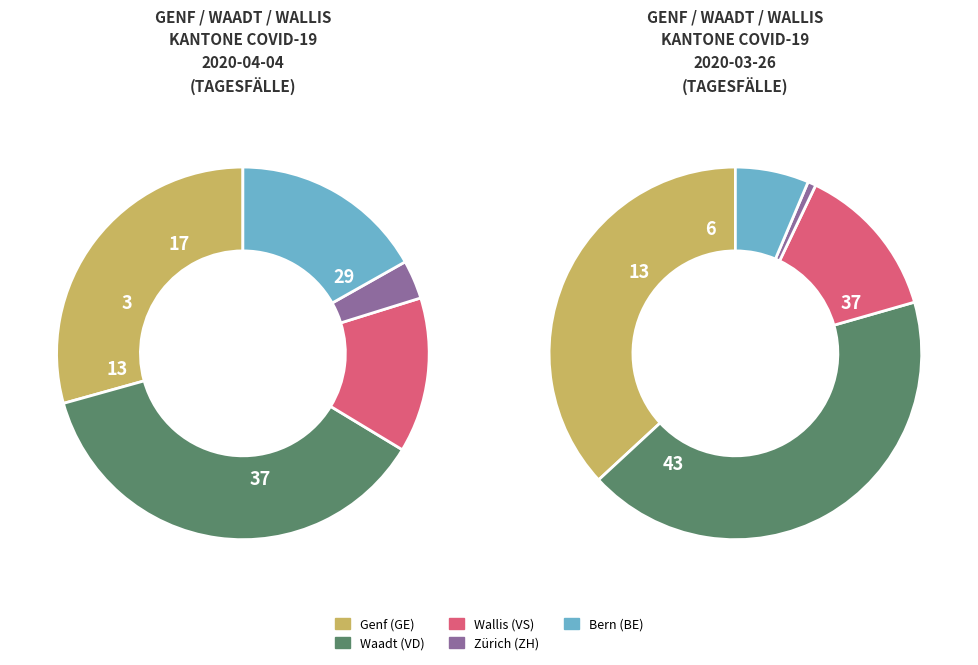

Does 20 represent more than half of the total?

No